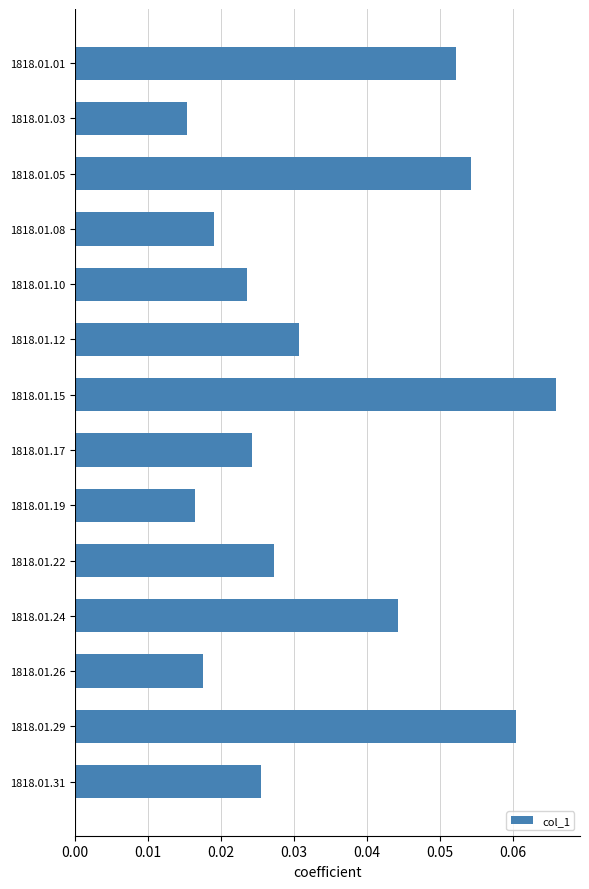

Which category has the highest value across all series?

1818.01.15